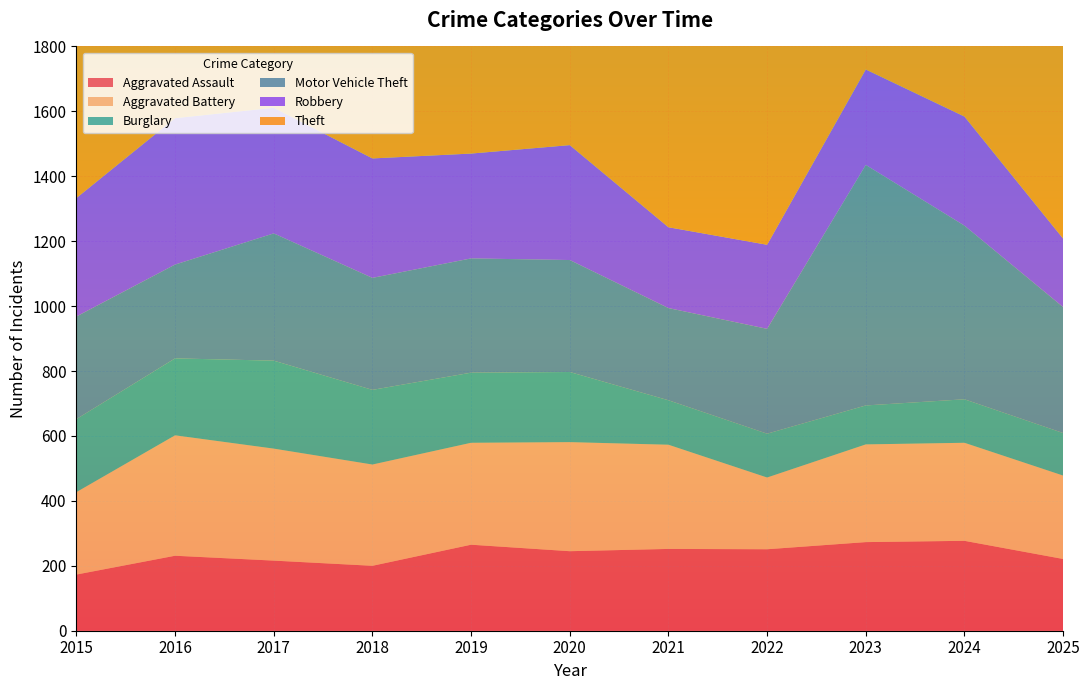

Reading left to right, list all the values displayed in this chart.

Aggravated Assault: 2015=173	2016=231	2017=216	2018=200	2019=265	2020=245	2021=252	2022=251	2023=273	2024=277	2025=221
Aggravated Battery: 2015=254	2016=371	2017=345	2018=312	2019=314	2020=336	2021=321	2022=221	2023=301	2024=302	2025=257
Burglary: 2015=225	2016=237	2017=271	2018=230	2019=216	2020=216	2021=137	2022=135	2023=120	2024=134	2025=131
Motor Vehicle Theft: 2015=316	2016=289	2017=392	2018=345	2019=352	2020=345	2021=284	2022=323	2023=741	2024=535	2025=388
Robbery: 2015=365	2016=451	2017=387	2018=368	2019=323	2020=354	2021=249	2022=259	2023=294	2024=336	2025=211
Theft: 2015=1060	2016=1020	2017=1023	2018=1134	2019=1153	2020=869	2021=738	2022=869	2023=909	2024=986	2025=1178